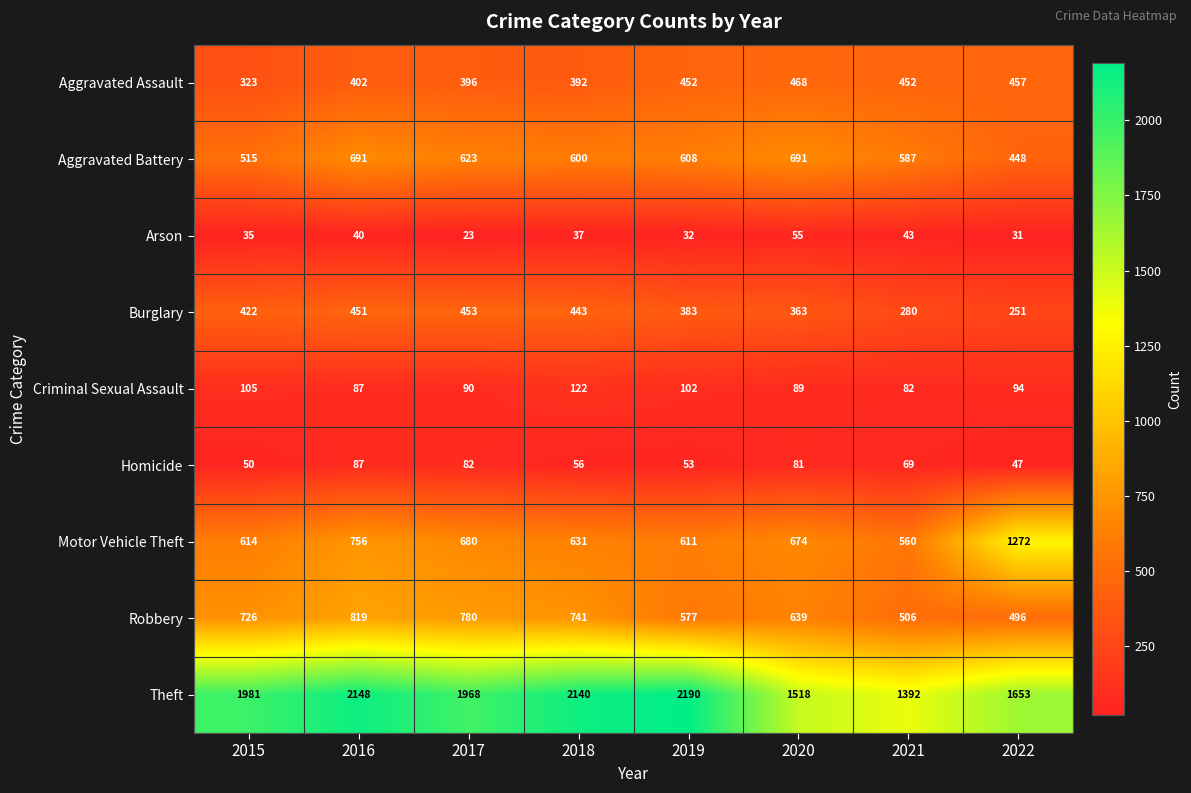

What is the difference between the second highest and minimum values in the Motor Vehicle Theft series?

196